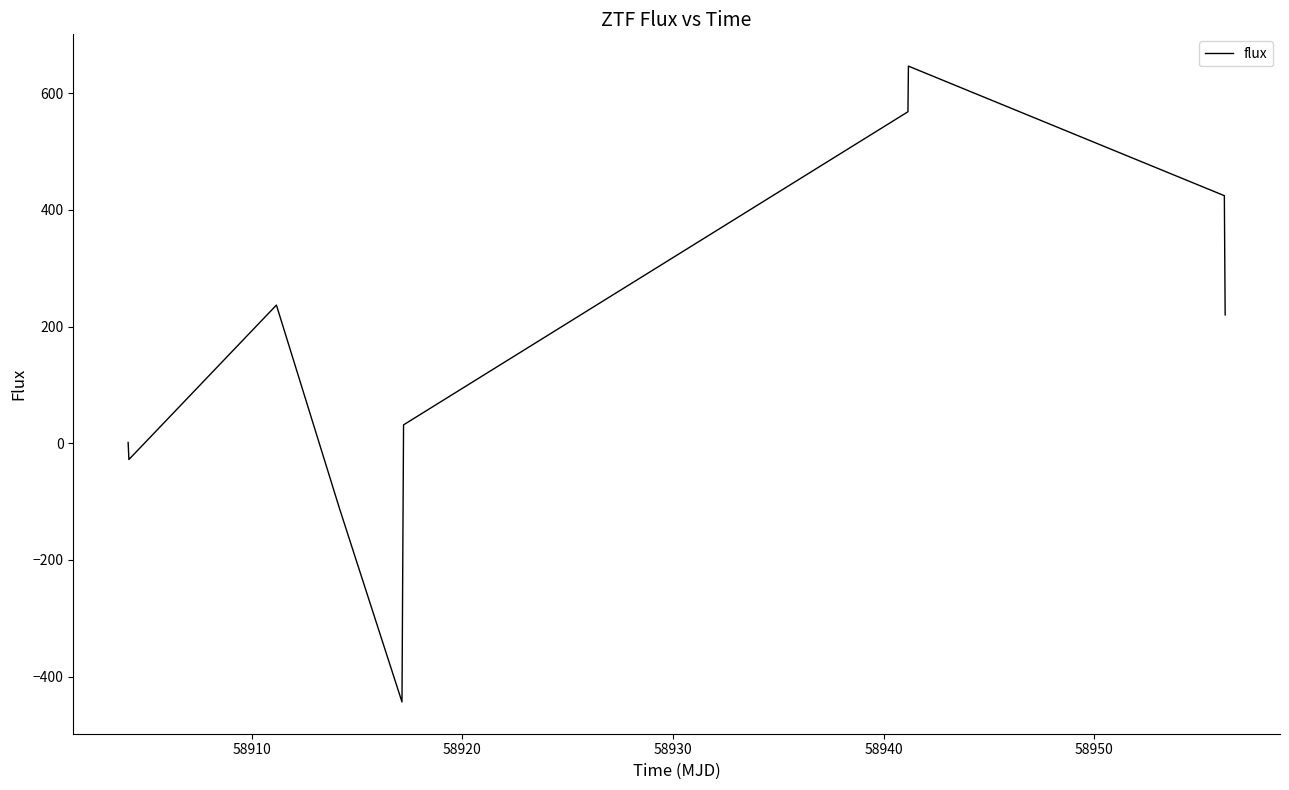

What is the difference between the maximum and minimum values?

1090.2